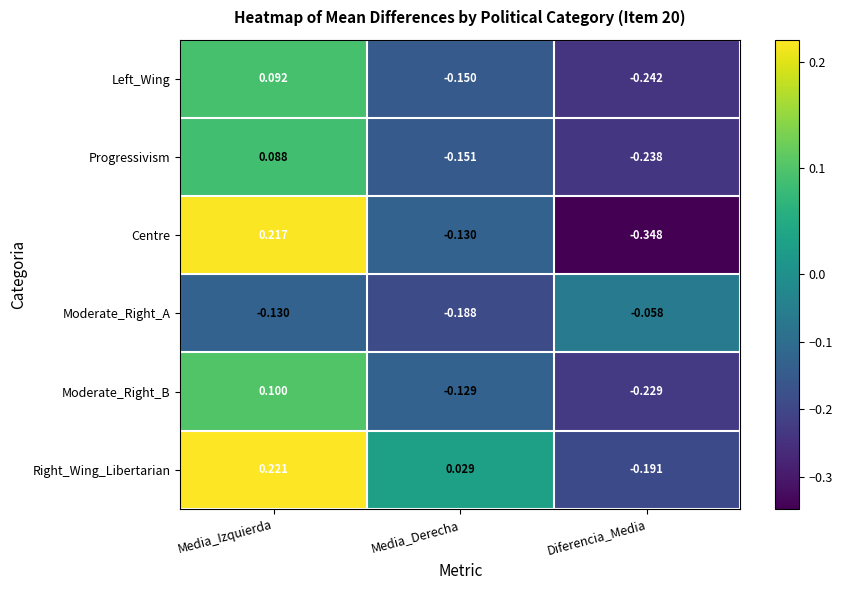

Which series has the largest total across all categories?

Right_Wing_Libertarian